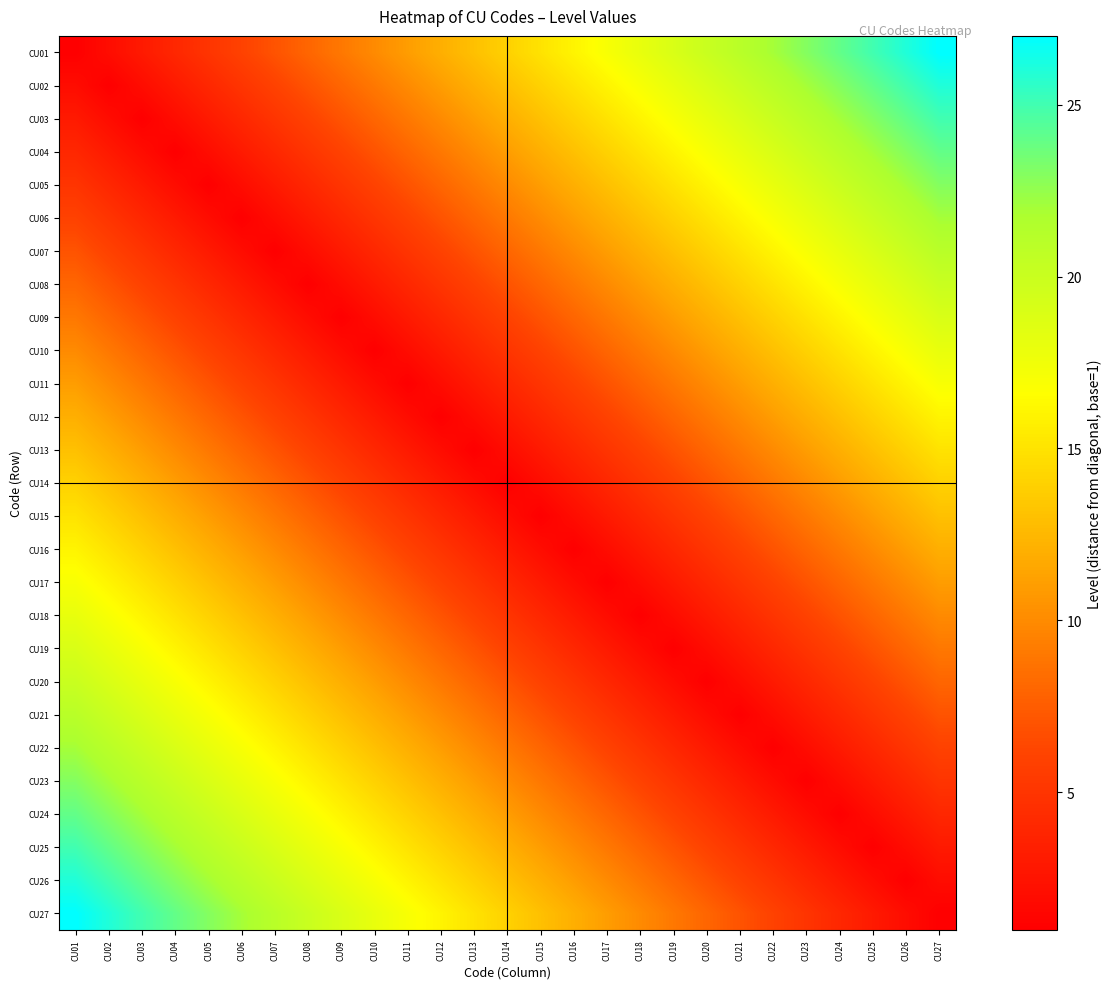

At CU05, list the series in order from smallest to largest.

CU05, CU04, CU06, CU03, CU07, CU02, CU08, CU01, CU09, CU10, CU11, CU12, CU13, CU14, CU15, CU16, CU17, CU18, CU19, CU20, CU21, CU22, CU23, CU24, CU25, CU26, CU27